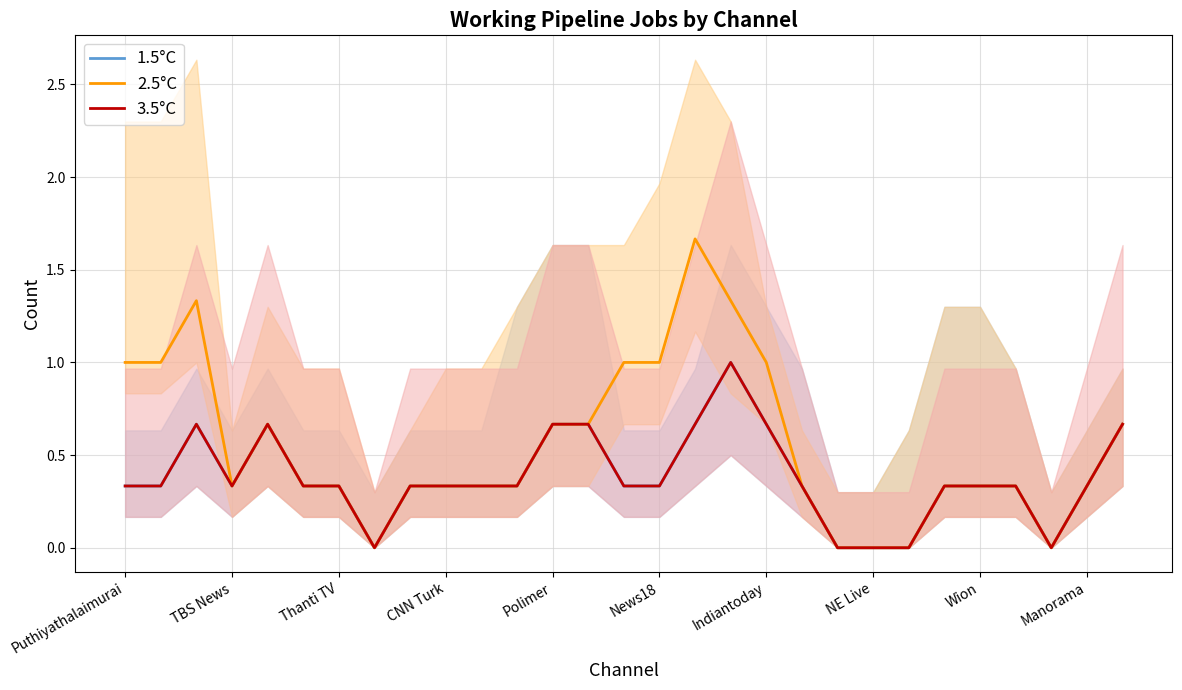

What are all the series names shown in the legend?

1.5°C, 2.5°C, 3.5°C